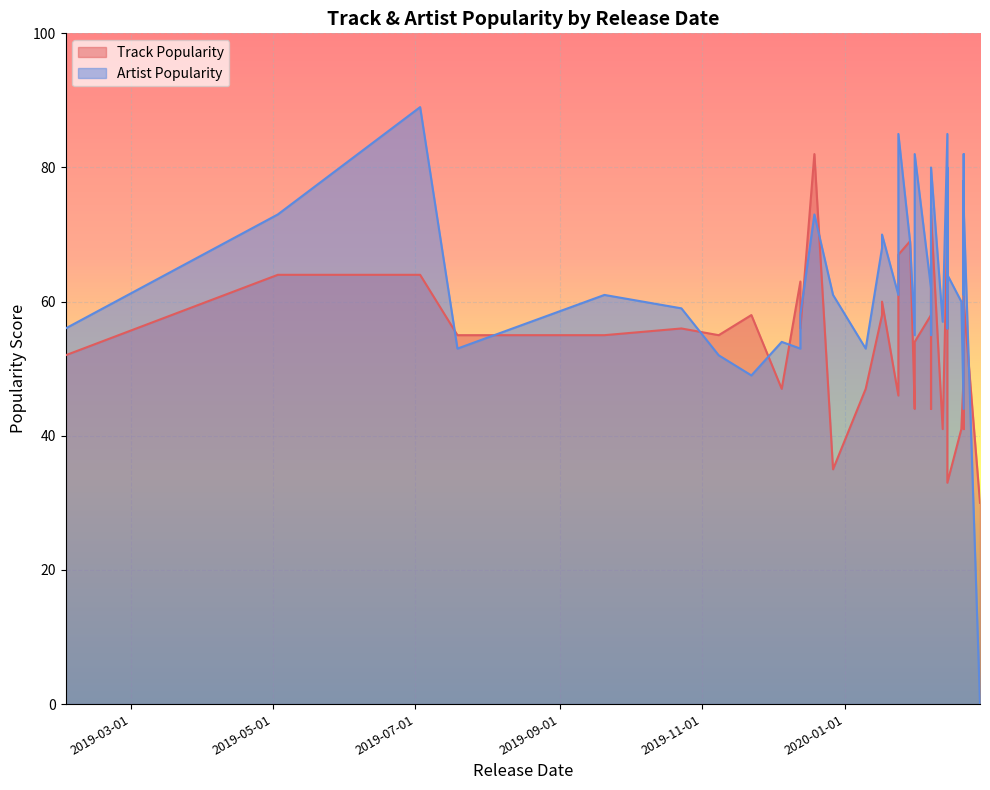

True or false: Track Popularity has a value of 91 at 2020-02-07.

False